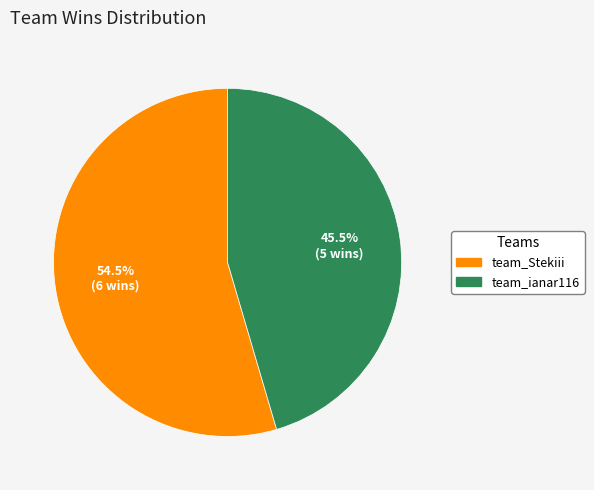

Which has a higher value, team_ianar116 or team_Stekiii?

team_Stekiii